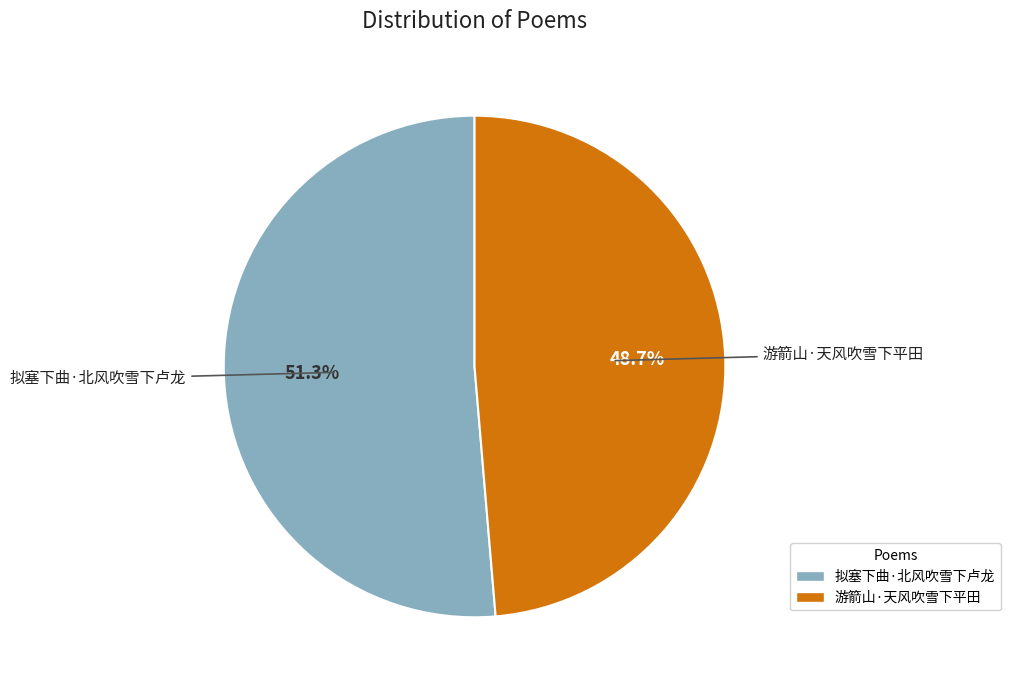

To the nearest percent, what portion does 拟塞下曲·北风吹雪下卢龙 represent?

51%